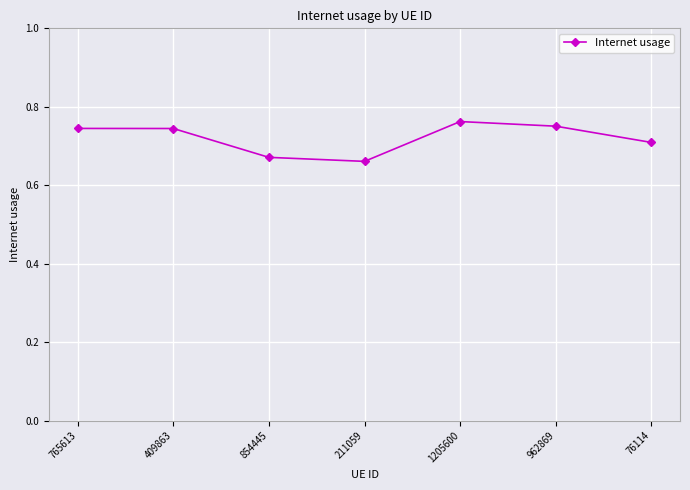

At which category does the chart reach its minimum across all series?

211059